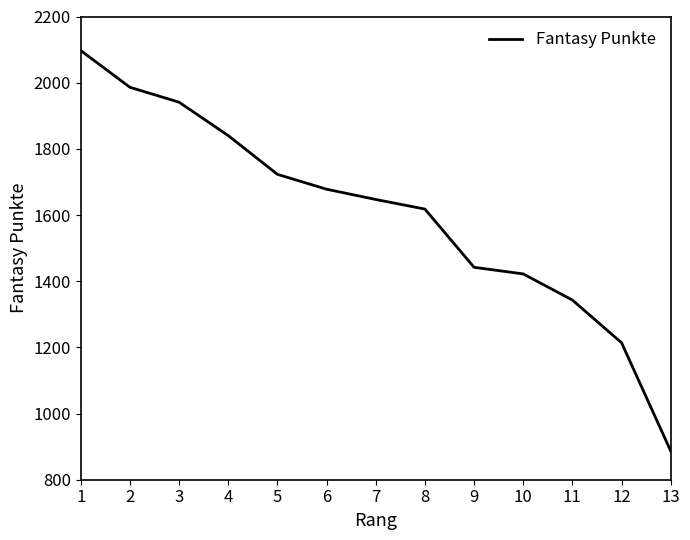

Between 13 and 12, which is larger?

12